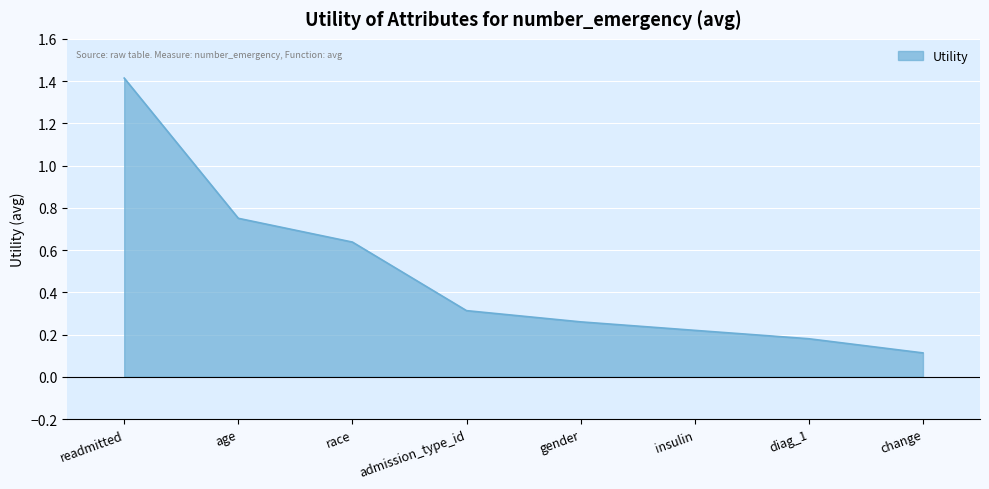

What is the change in value from age to admission_type_id?

-0.4